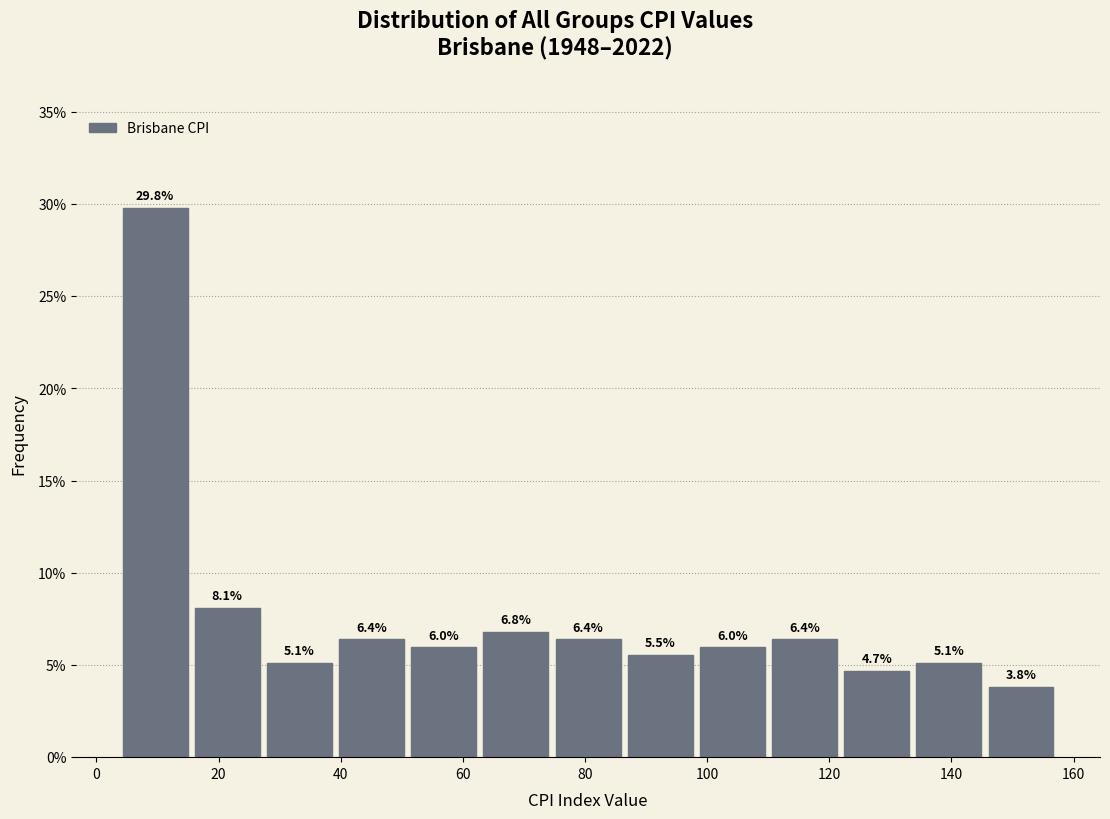

Over which range of the x-axis is the bar tallest?

4 to 16